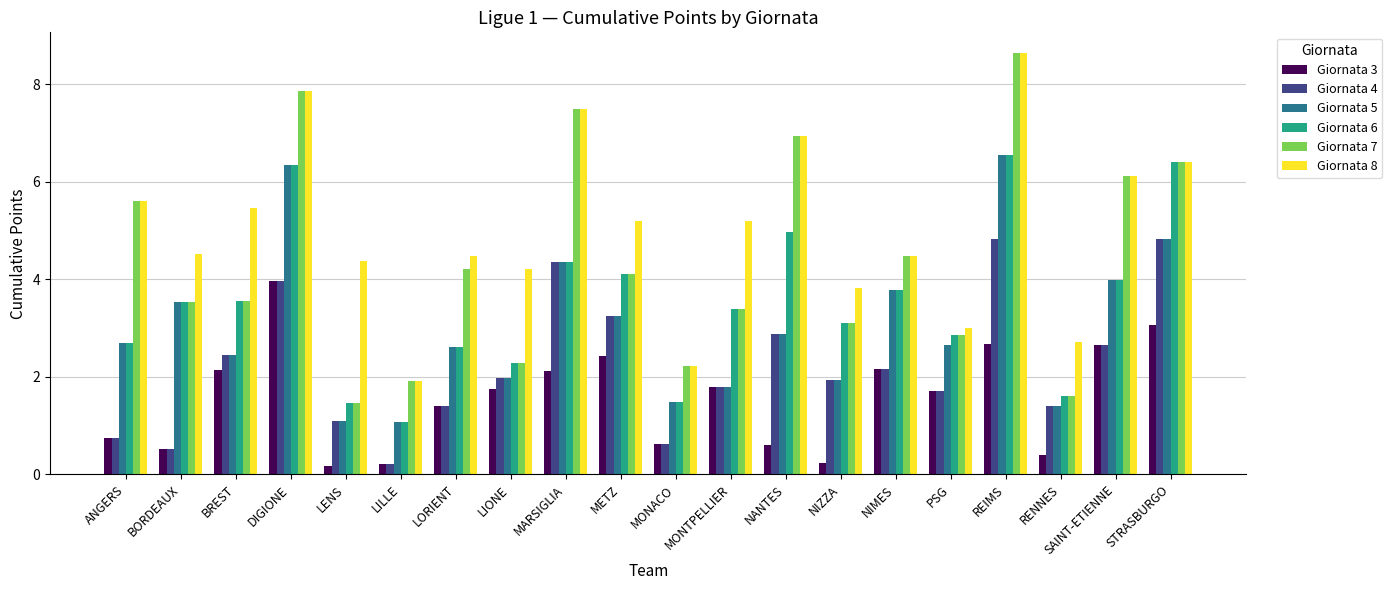

Which category has the highest value in the Giornata 6 series?

REIMS